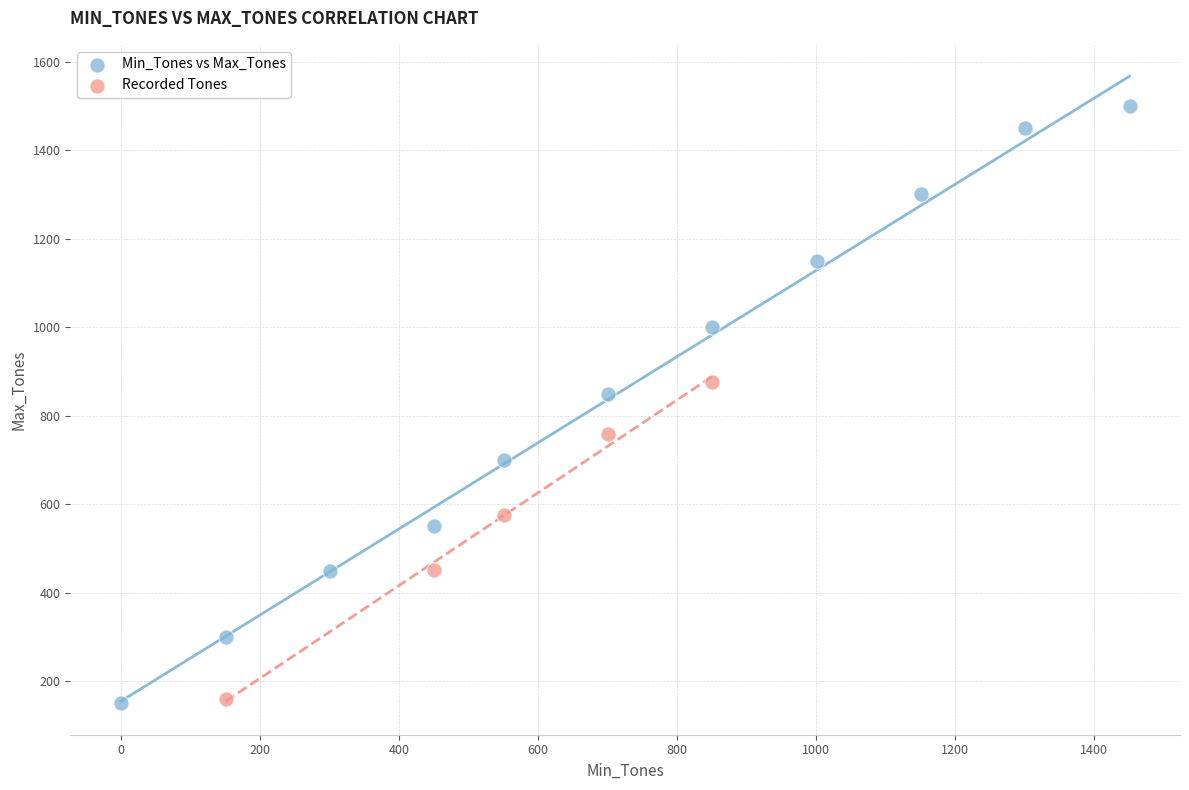

Which series contains the highest Y value?

Min_Tones vs Max_Tones